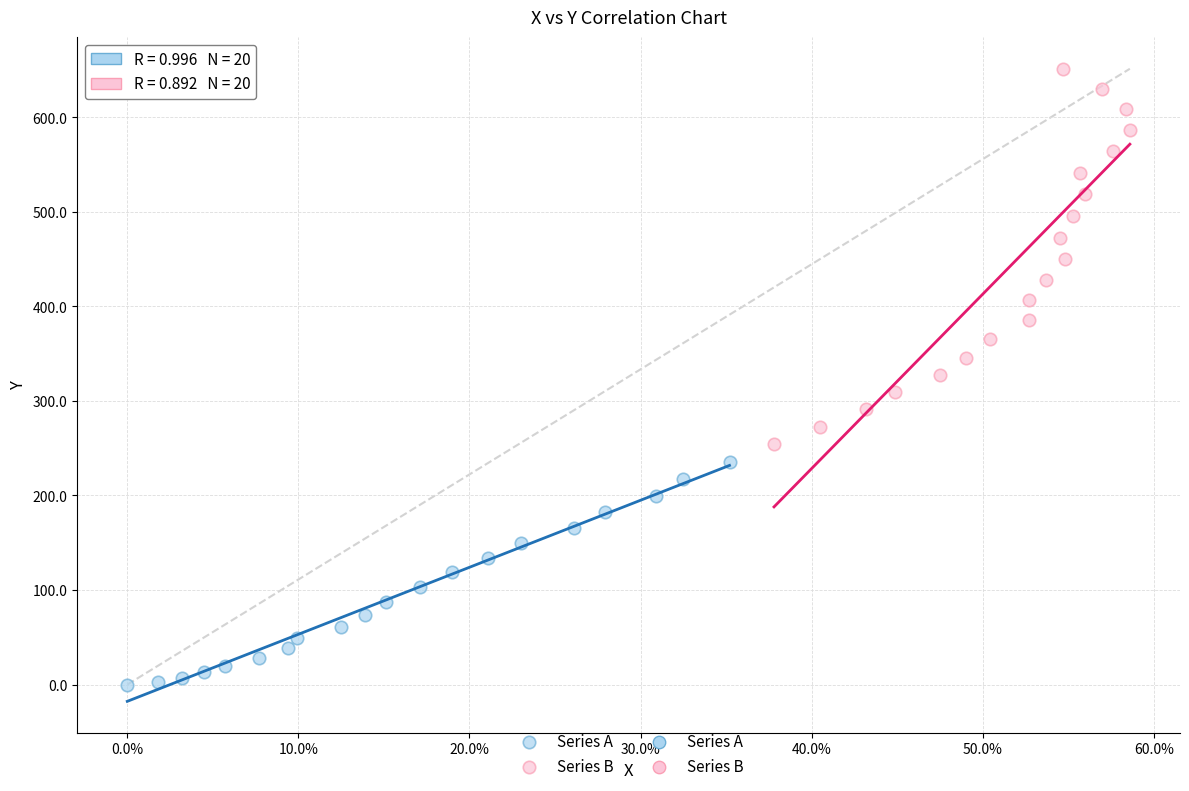

Which series reaches the minimum Y coordinate?

Series A